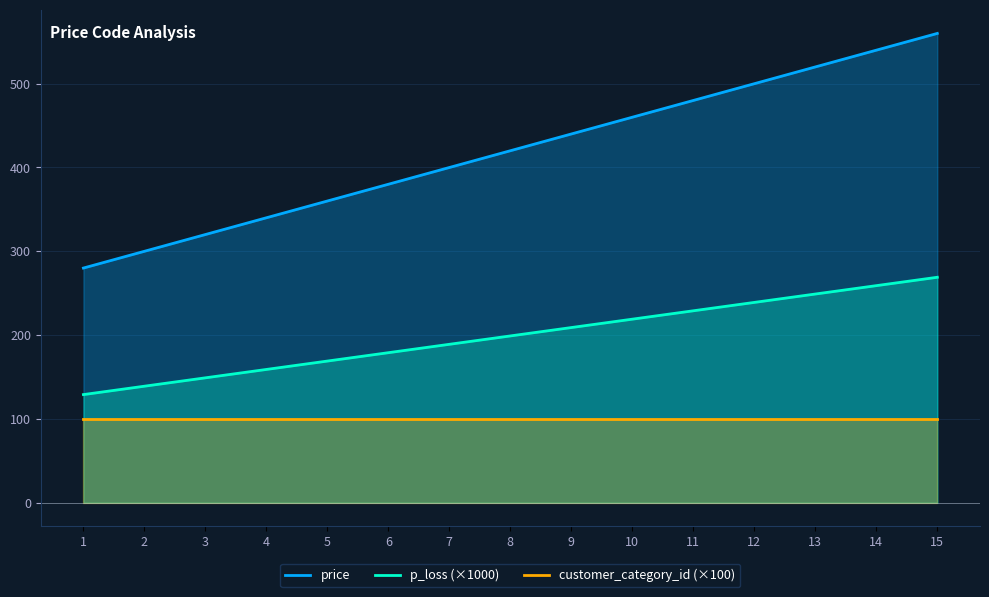

Read the price value at 9.

440